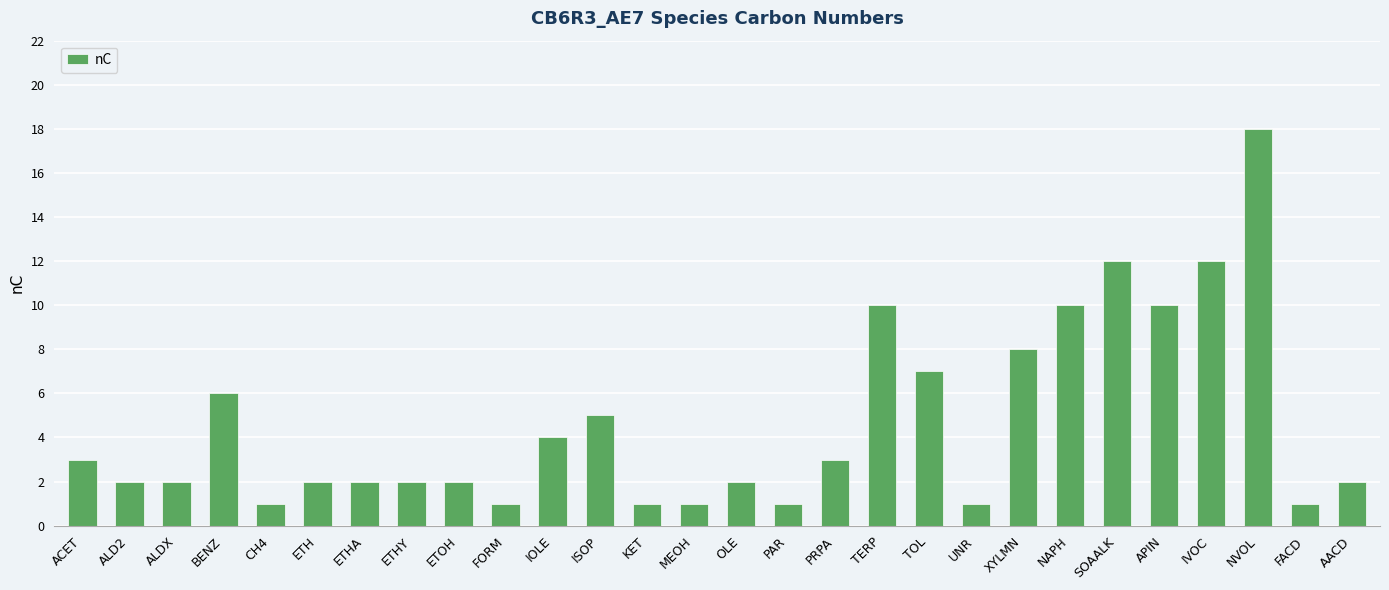

Which has a higher value, KET or ETHY?

ETHY